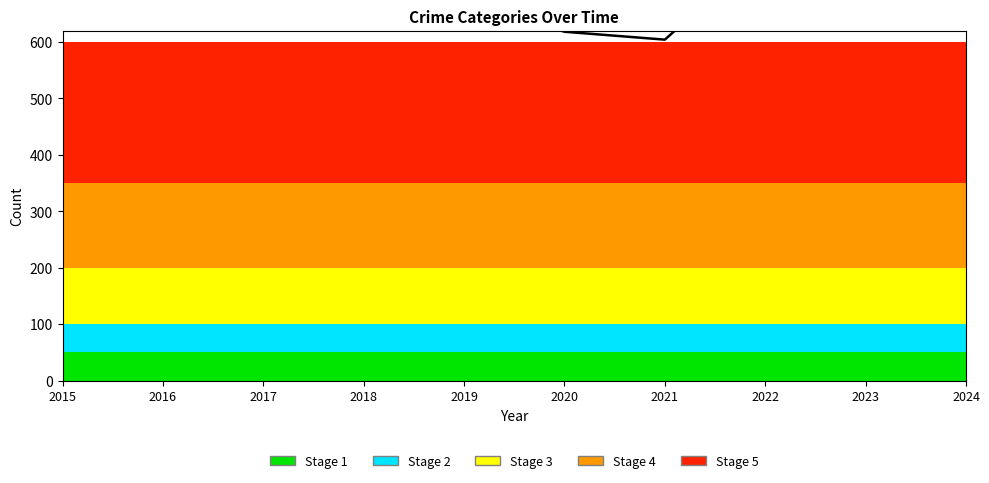

Which has a higher value, 2018 or 2022?

2018